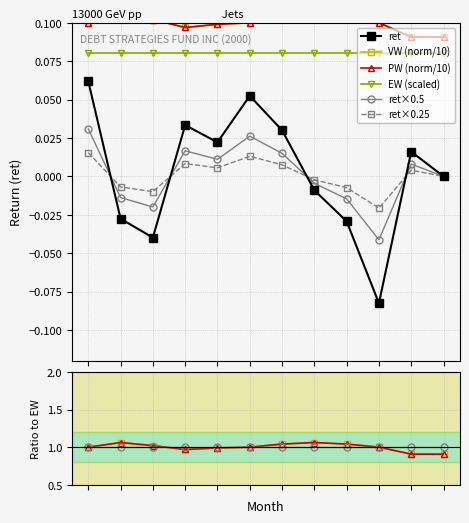

Reading right to left, extract all data points from this chart.

ret: 12=0.0	11=0.0	10=-0.1	9=-0.0	8=-0.0	7=0.0	6=0.1	5=0.0	4=0.0	3=-0.0	2=-0.0	1=0.1
VW: 12=0.1	11=0.1	10=0.1	9=0.1	8=0.1	7=0.1	6=0.1	5=0.1	4=0.1	3=0.1	2=0.1	1=0.1
PW: 12=0.1	11=0.1	10=0.1	9=0.1	8=0.1	7=0.1	6=0.1	5=0.1	4=0.1	3=0.1	2=0.1	1=0.1